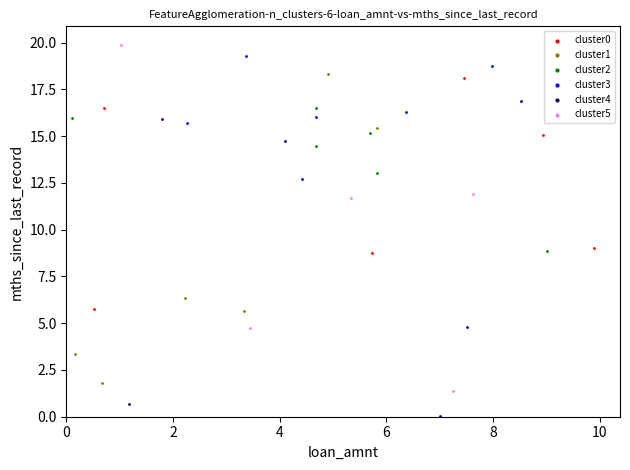

Which series reaches the minimum Y coordinate?

cluster4